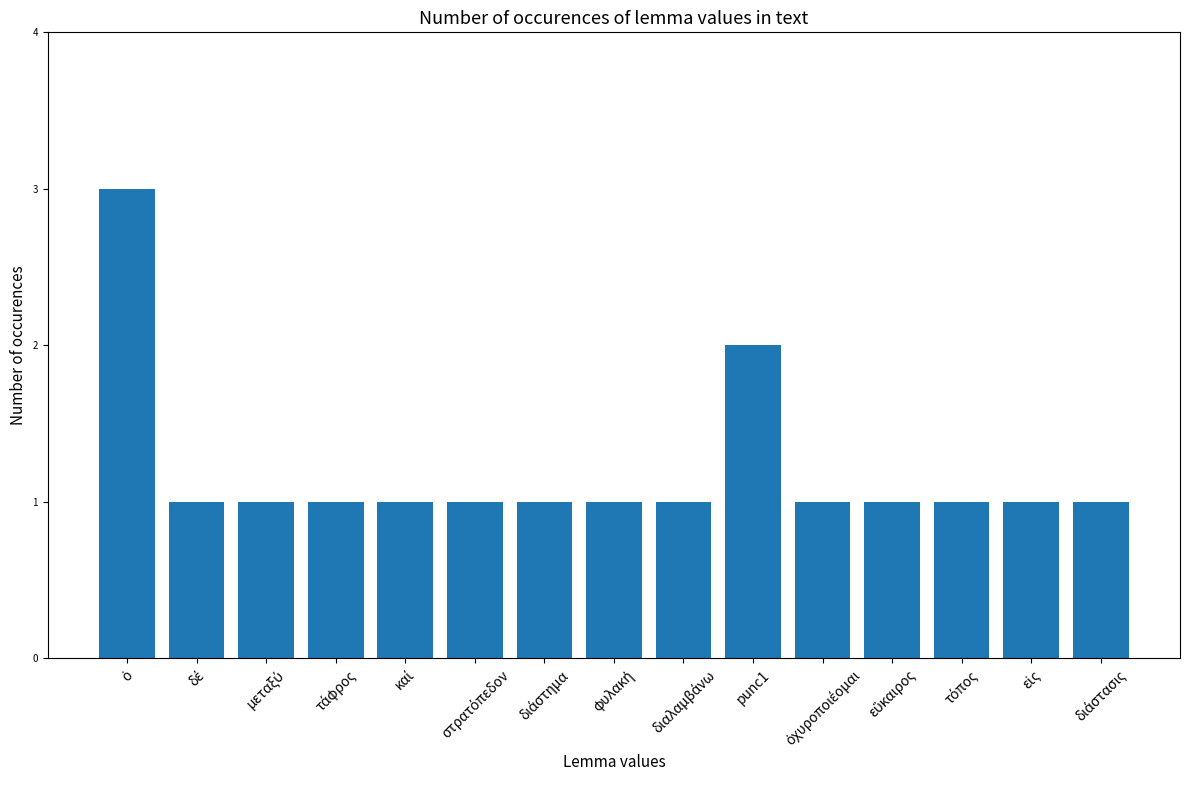

Reading left to right, extract all data points from this chart.

3	1	1	1	1	1	1	1	1	2	1	1	1	1	1